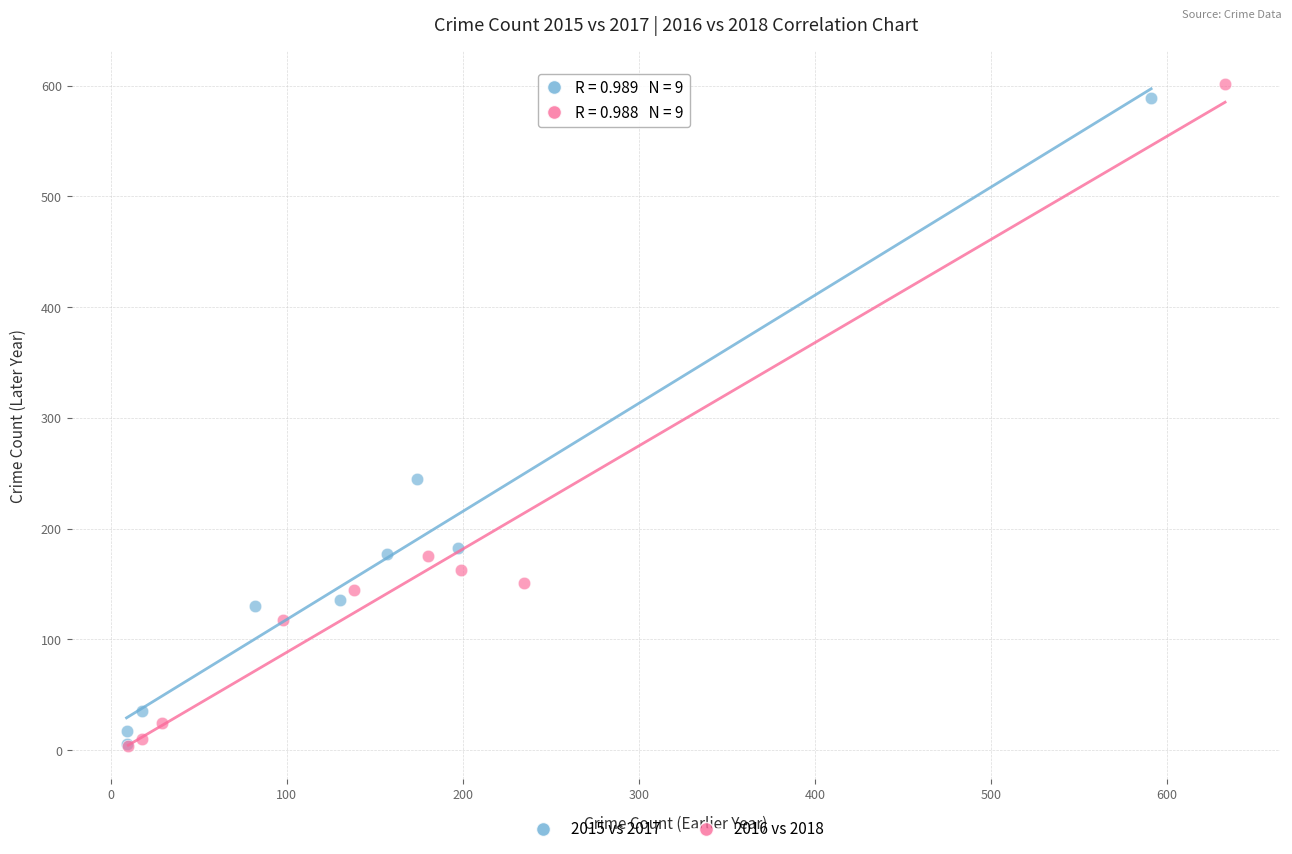

Which series has the widest spread of Y values?

2016 vs 2018